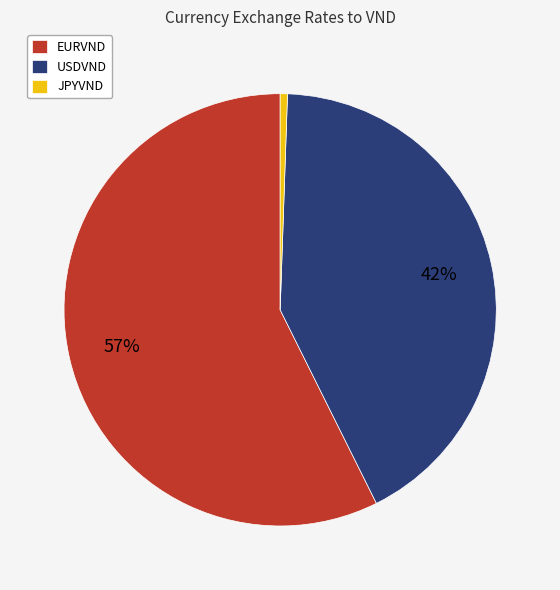

Count the number of slices in the pie.

3